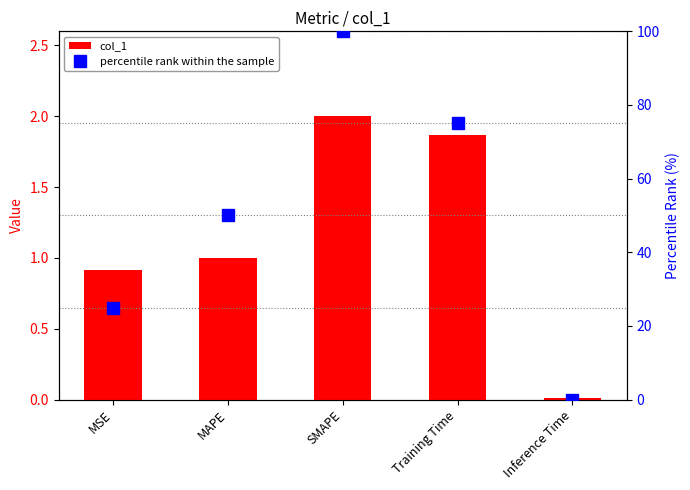

How many categories are shown in the chart?

5